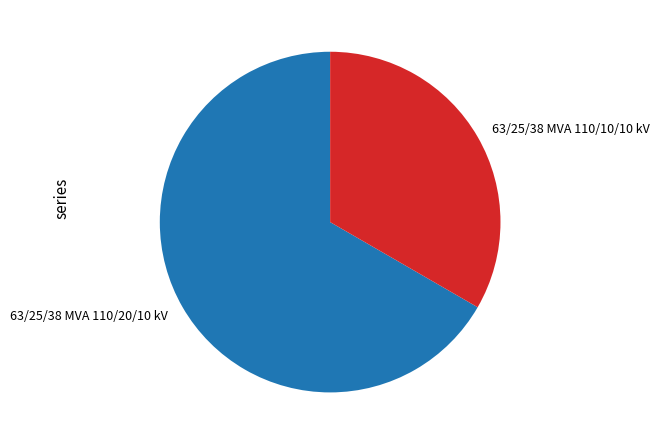

Count the number of slices in the pie.

2